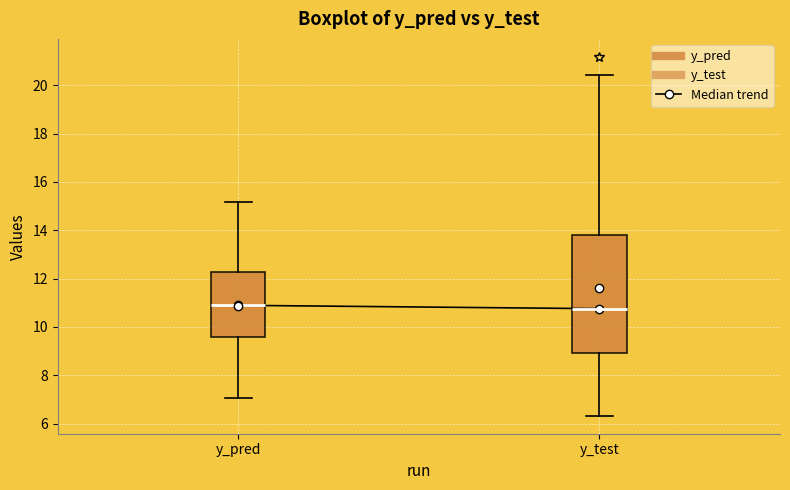

Reading left to right, read every box against the y-axis: the position of its median line, the range the box covers, and the ends of its whiskers. The values are not printed on the chart, so give them approximately, as read against the axis.

y_pred: median 10.8, box 9.6 to 12.2, whiskers 7.0 to 15.2
y_test: median 10.8, box 9.0 to 13.8, whiskers 6.4 to 20.4